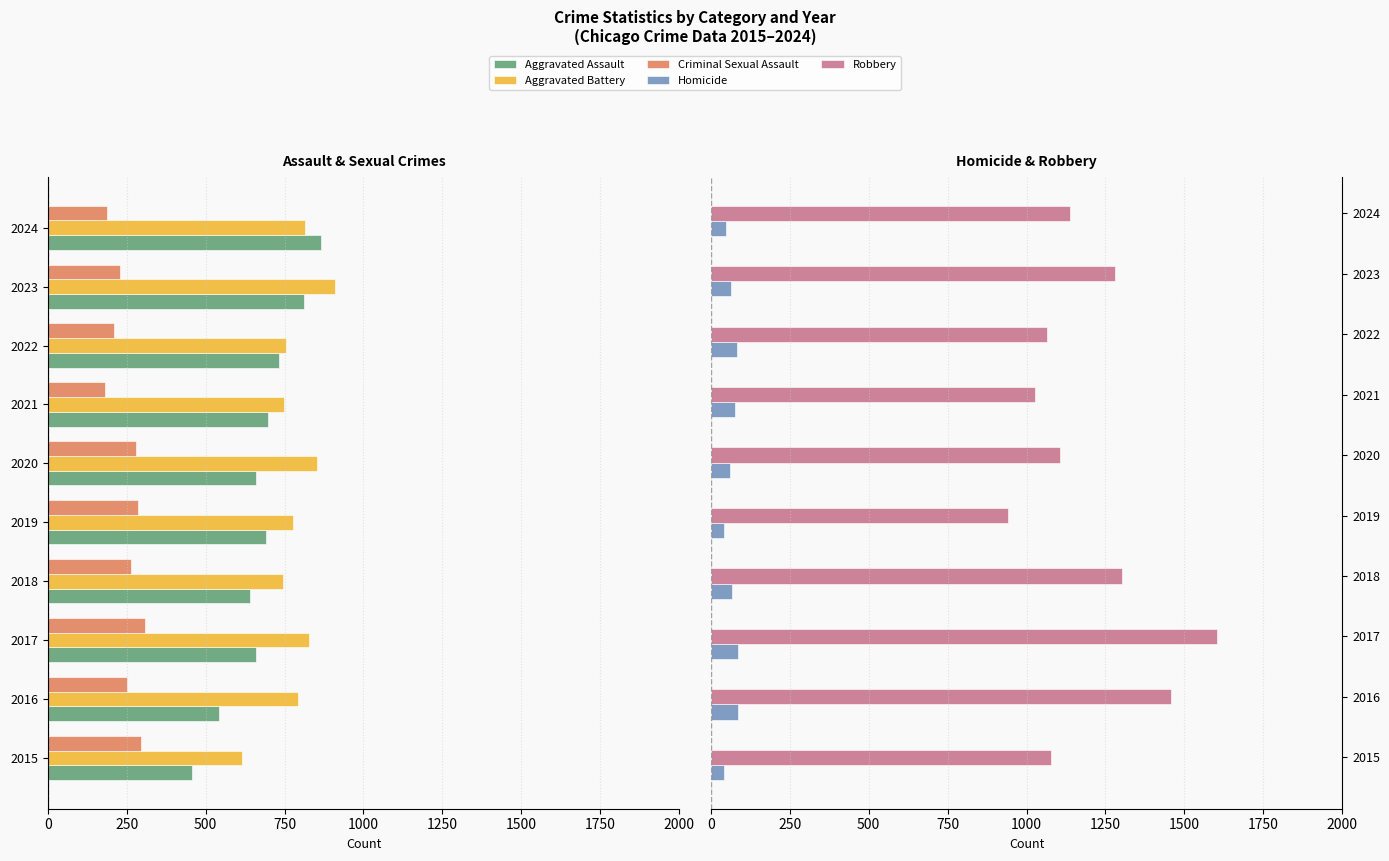

What is the value of the Robbery bar at the 2nd from the left?

1456